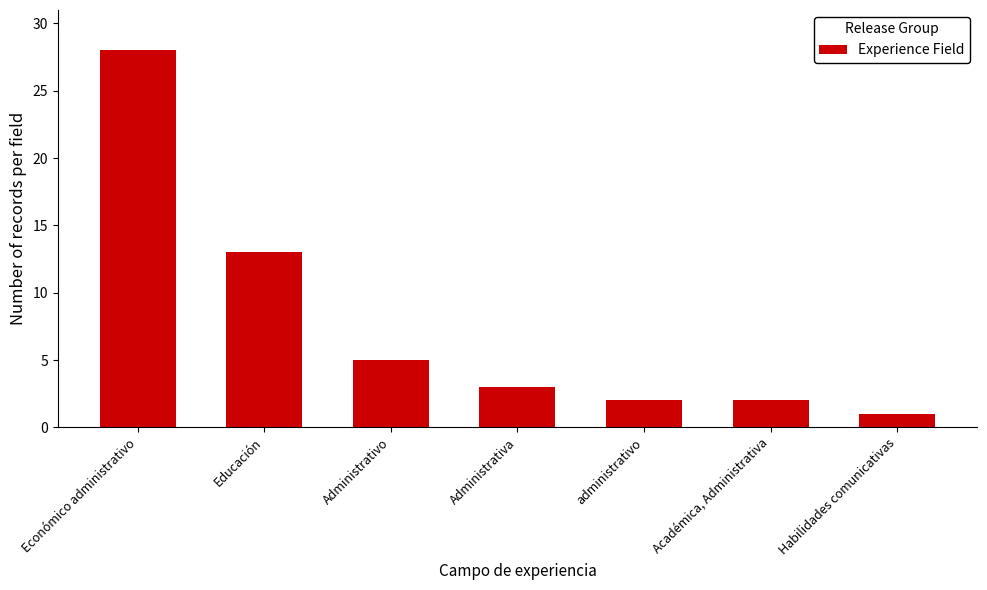

What is the sum of all values?

54